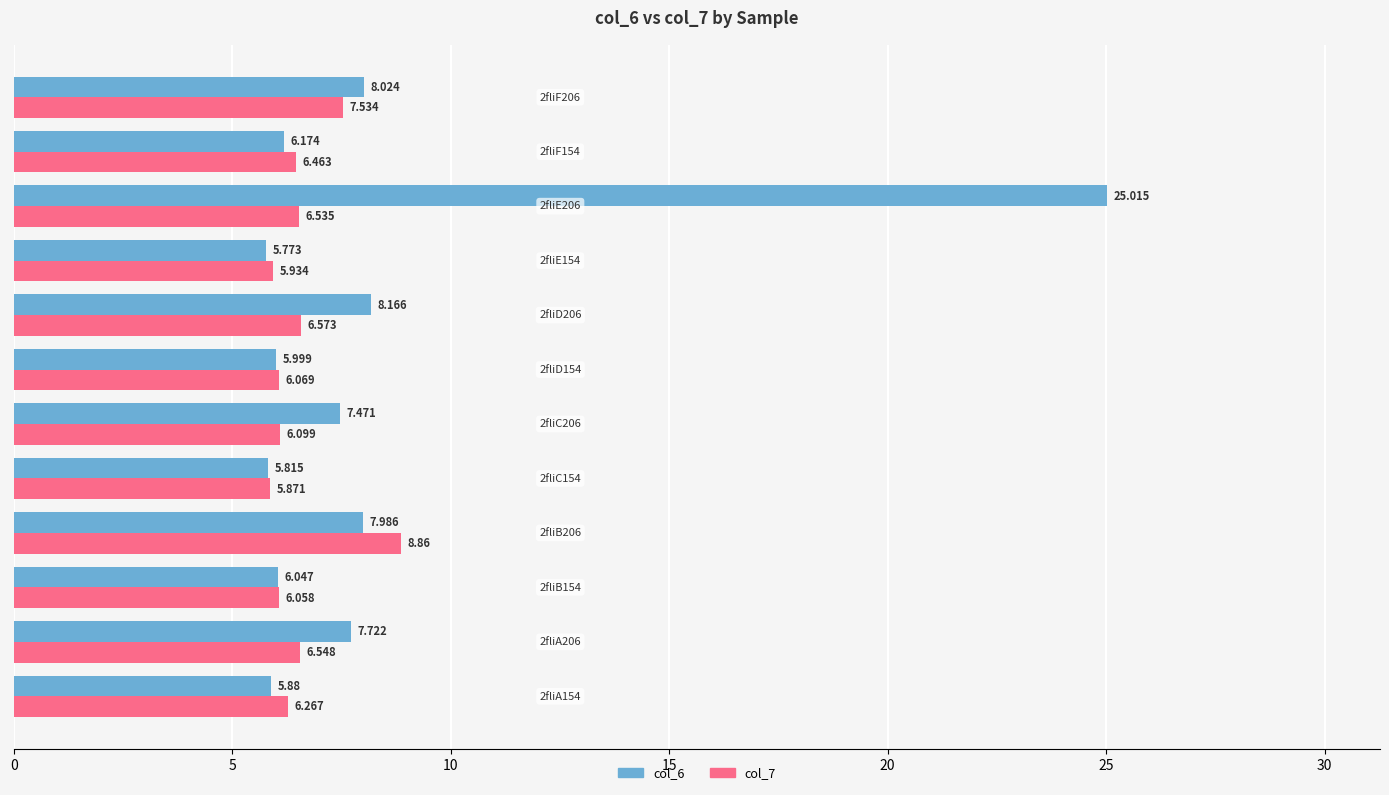

How many data points in col_7 are less than 6?

2